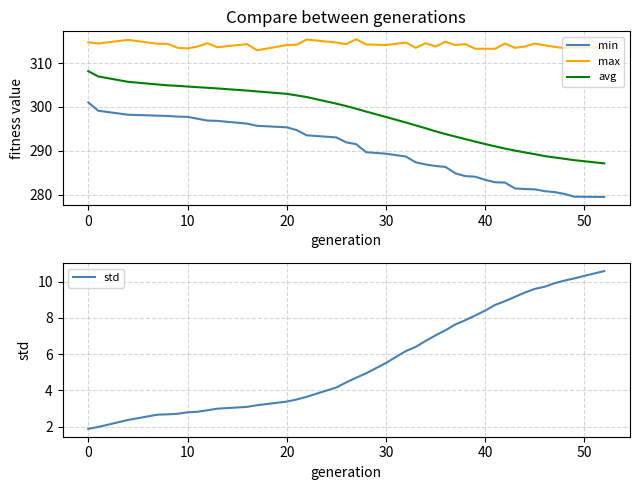

Read the min value at 20.

295.4